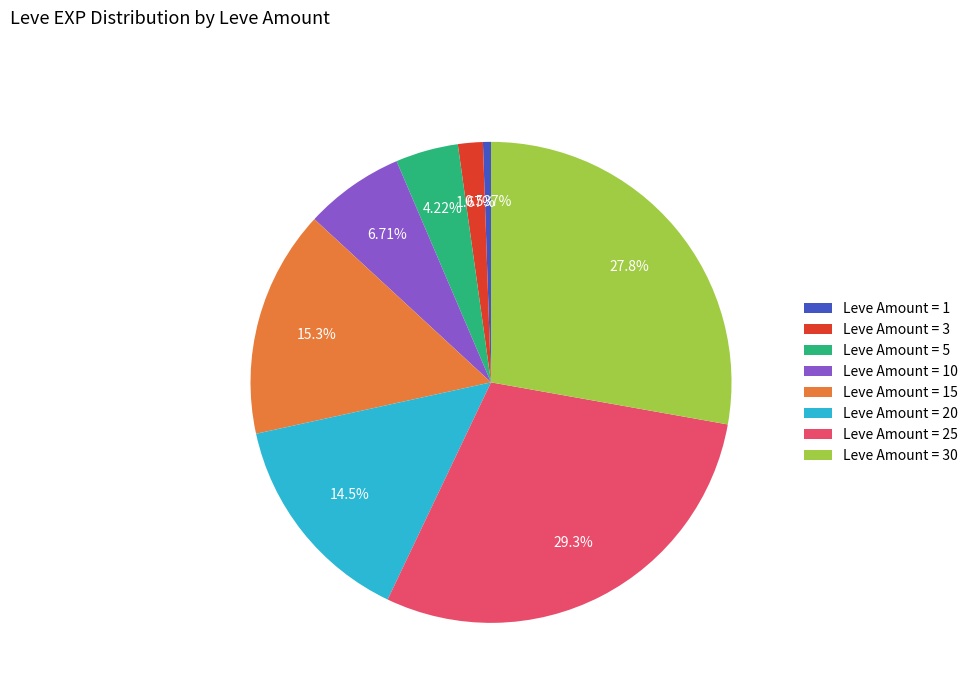

Approximately how many times larger is the value at Leve Amount = 5 compared to Leve Amount = 20?

0.3